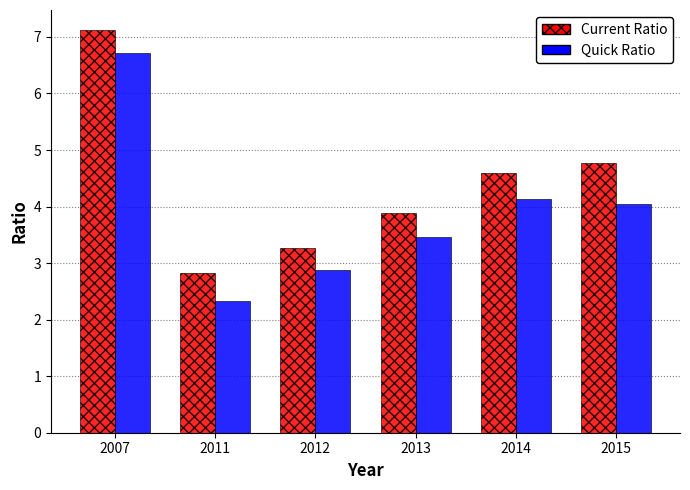

What is the value of the Current Ratio bar at the 6th from the left?

4.8